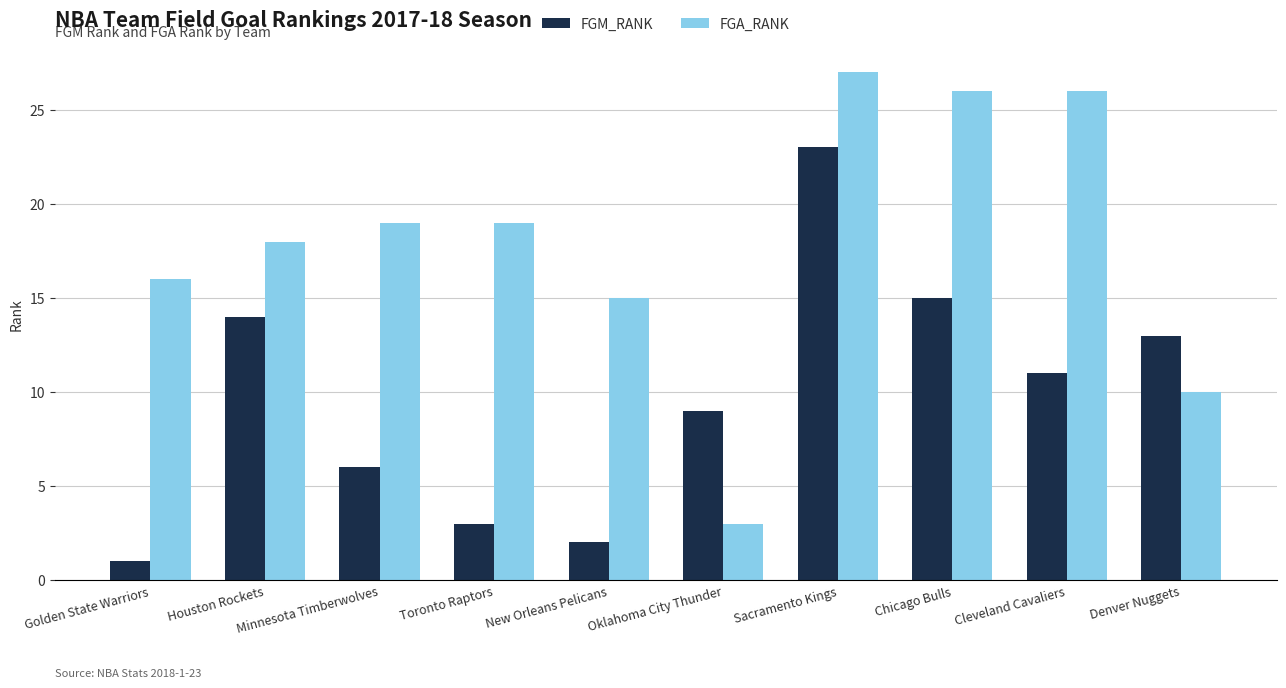

What is the total value across all series at Oklahoma City Thunder?

12